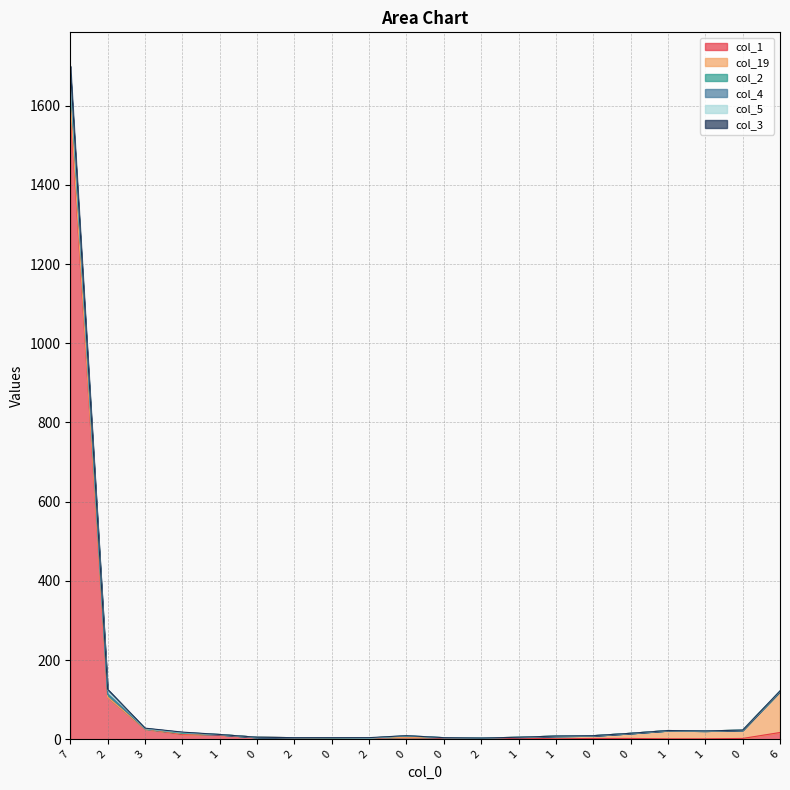

Does the chart have visible grid lines?

Yes